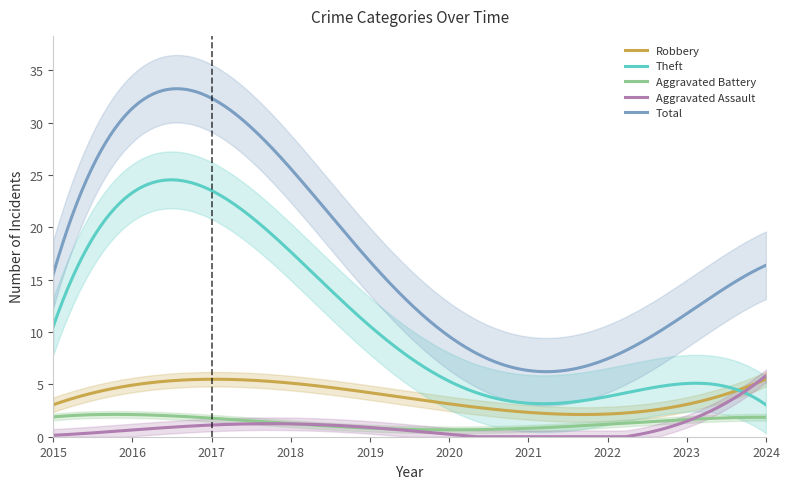

True or false: Aggravated Battery and Total cross at least once.

False